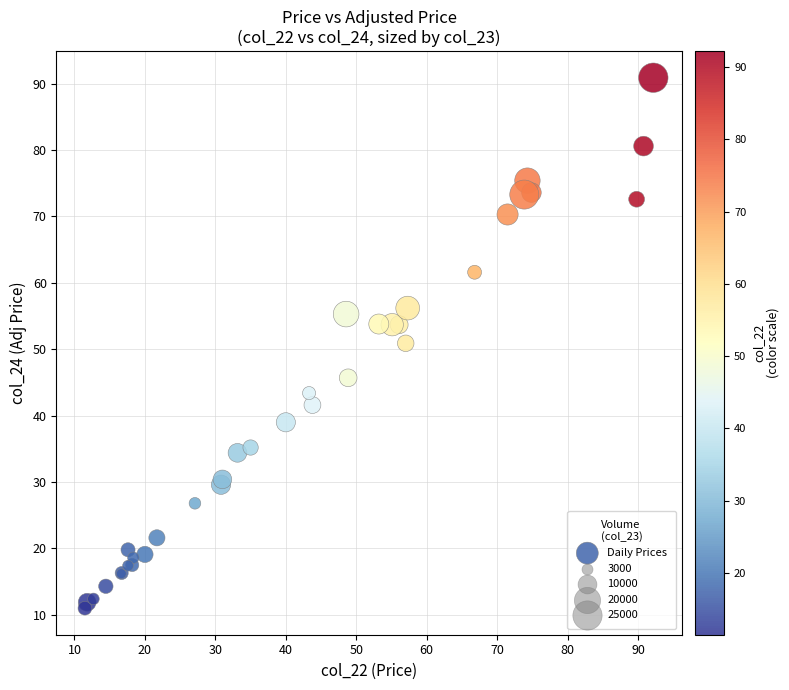

What Y value in the scatter plot is closest to 50?

50.9